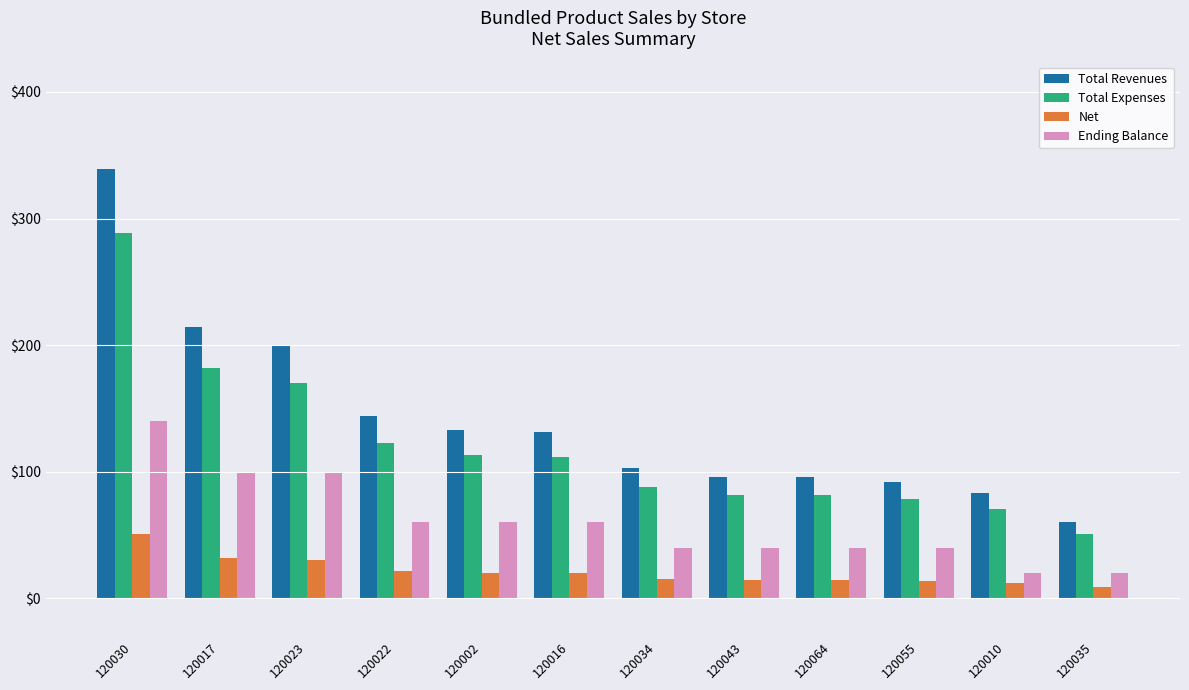

What is the difference between the highest and lowest values at 120055?

78.2